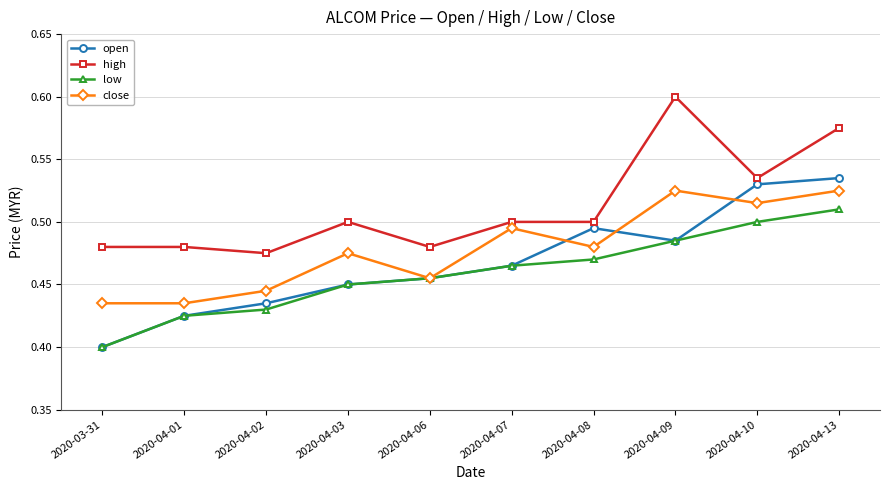

Which label corresponds to the largest value in the chart?

2020-04-09